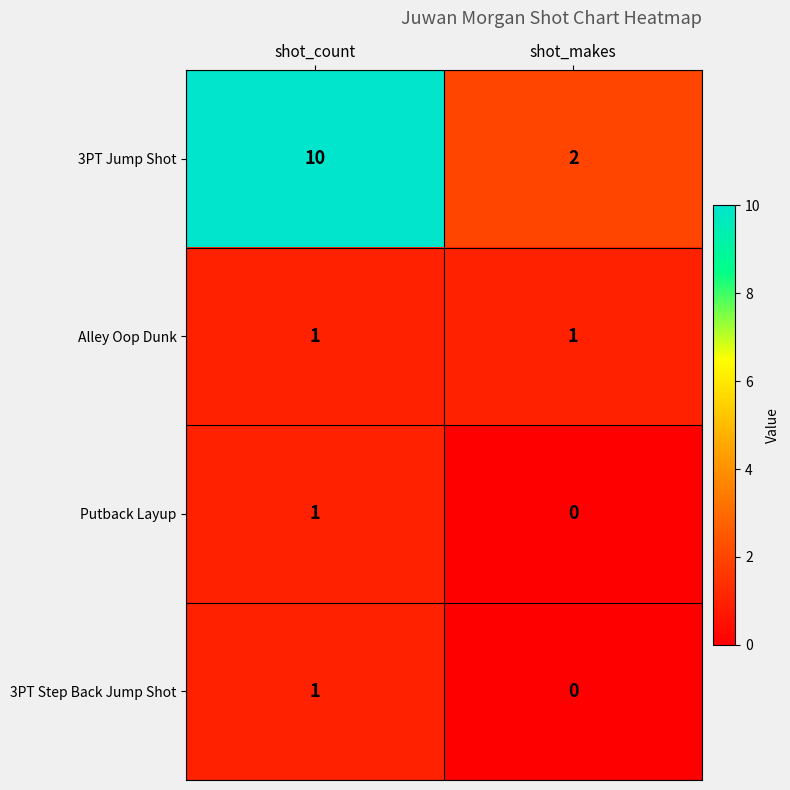

At which category does the chart reach its peak across all series?

shot_count